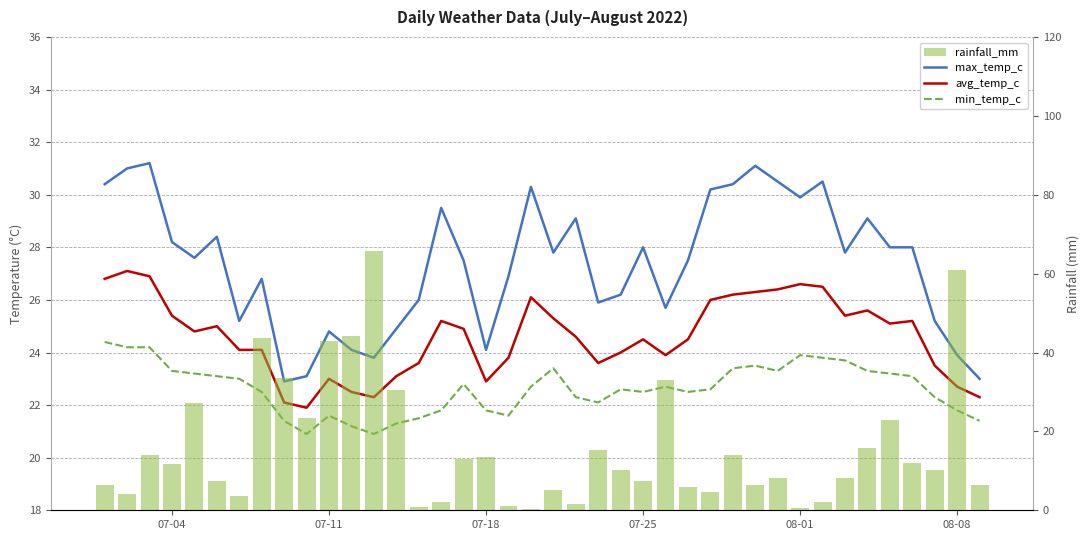

What is the difference between the maximum and minimum values in the max_temp_c series?

8.3